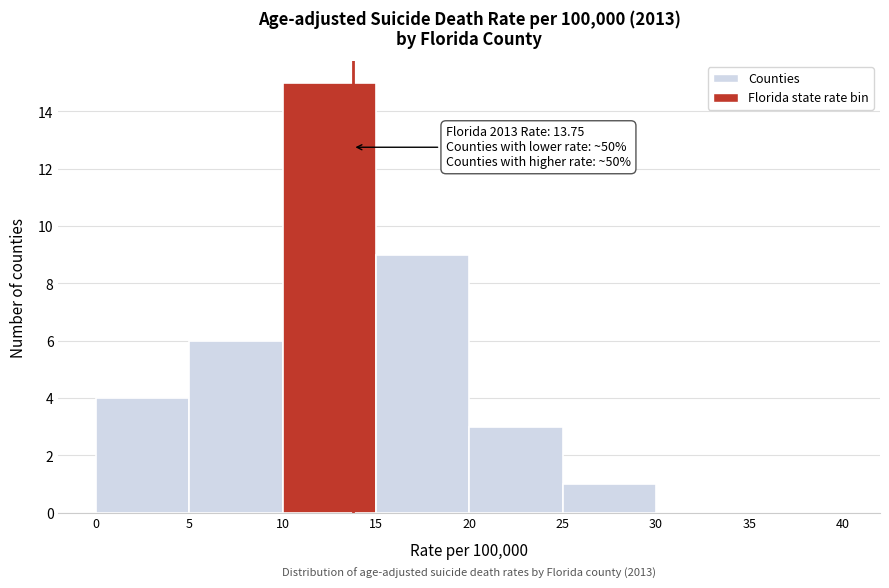

Over which range of the x-axis is the bar tallest?

10 to 15